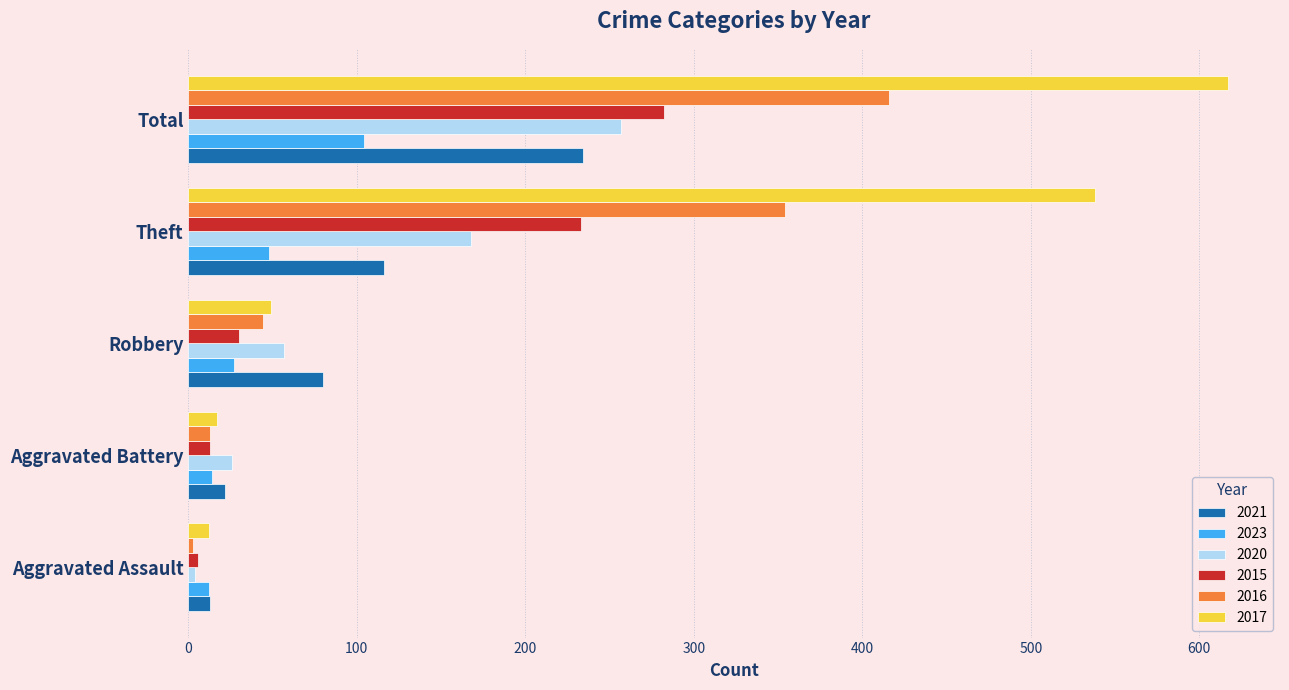

Which label corresponds to the smallest value in the chart?

Aggravated Assault